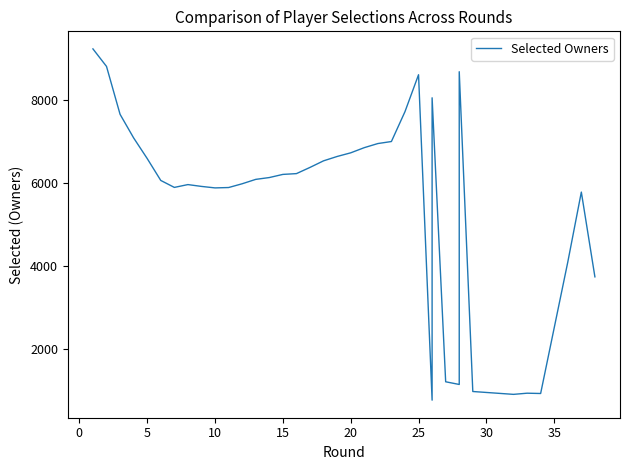

How many interior local peaks (higher than both neighbors) does the data have?

5